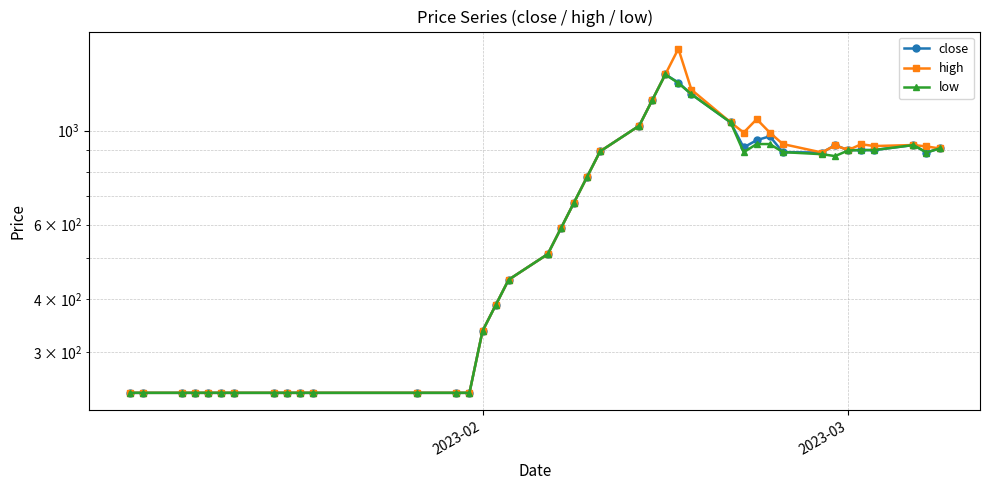

Rank the series by their average value, from lowest to highest.

low, close, high